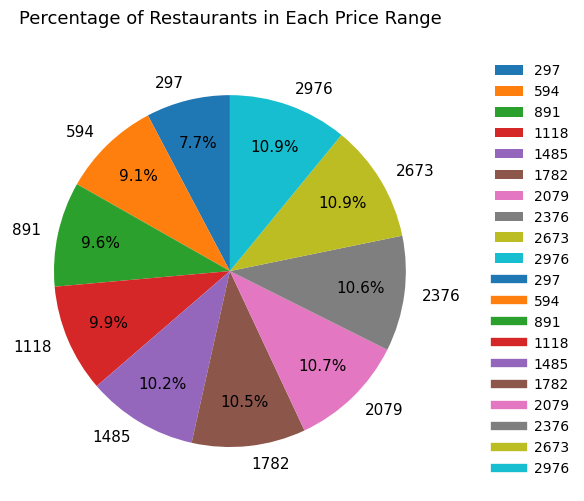

Between 2079 and 297, which is larger?

2079